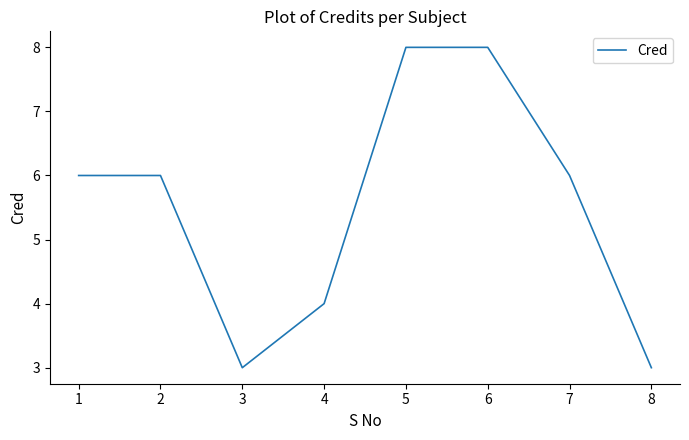

What is the ratio of the value at 5 to the value at 2?

1.3